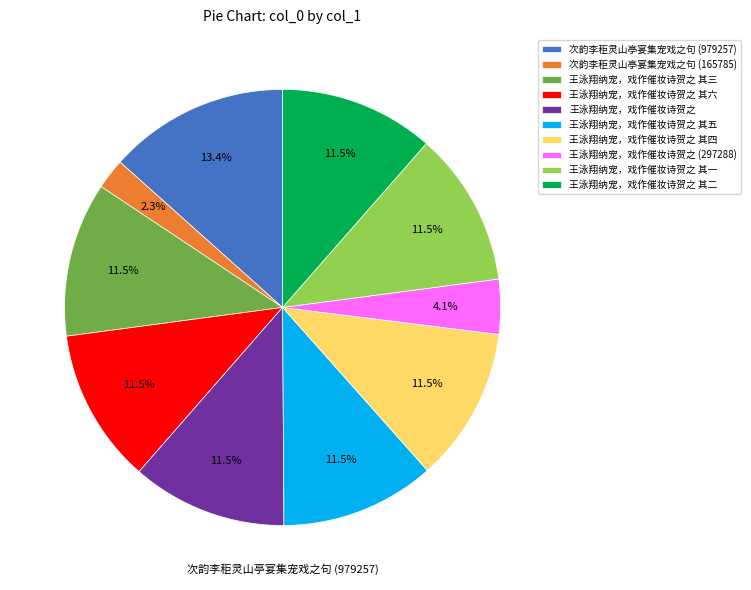

Count the number of slices in the pie.

10